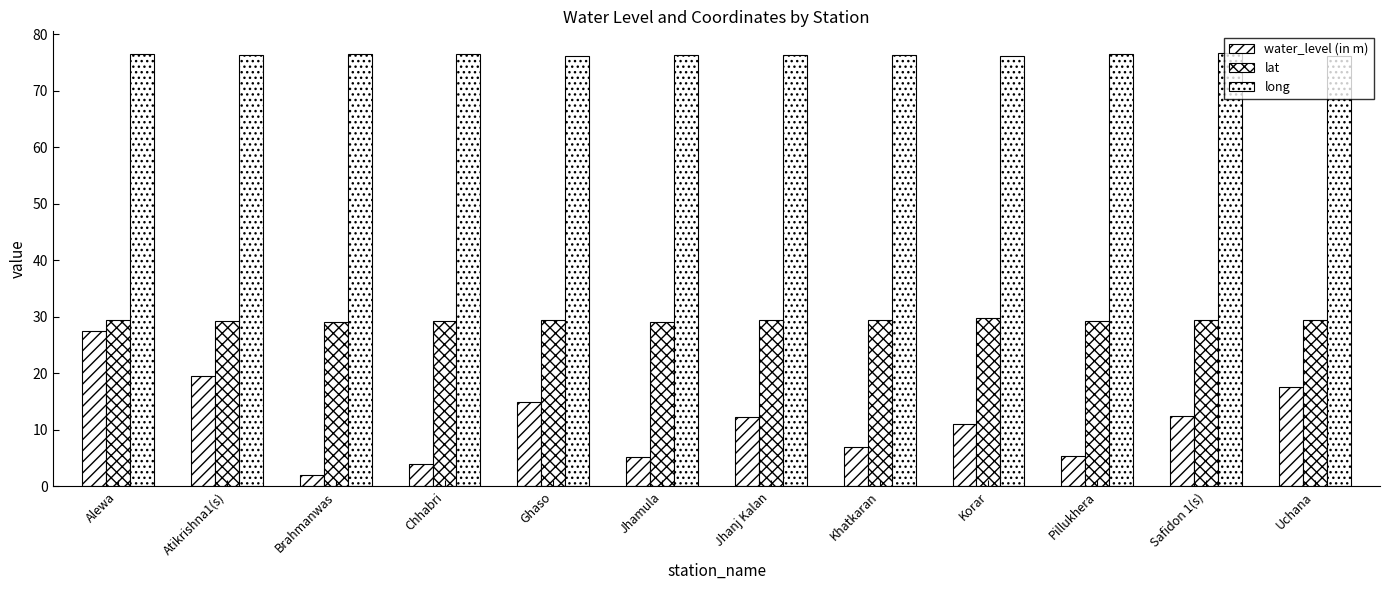

What is the sum of all lat values?

352.5